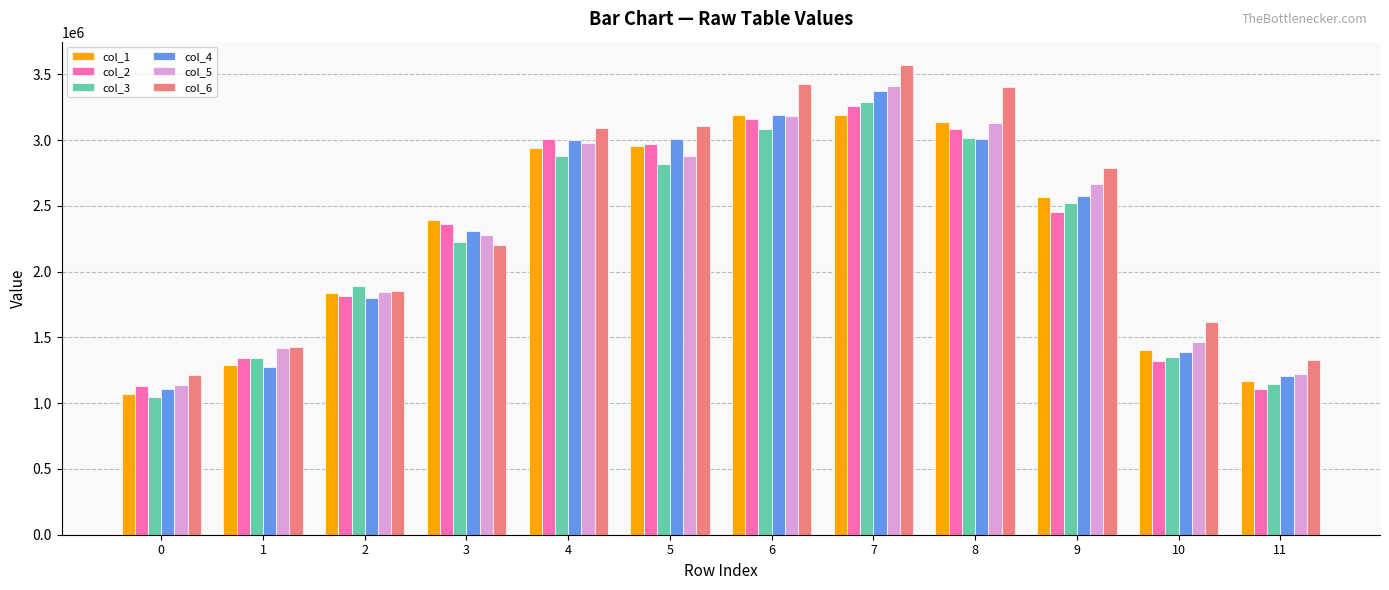

The value of col_2 at 4 is 3008381. True or false?

True